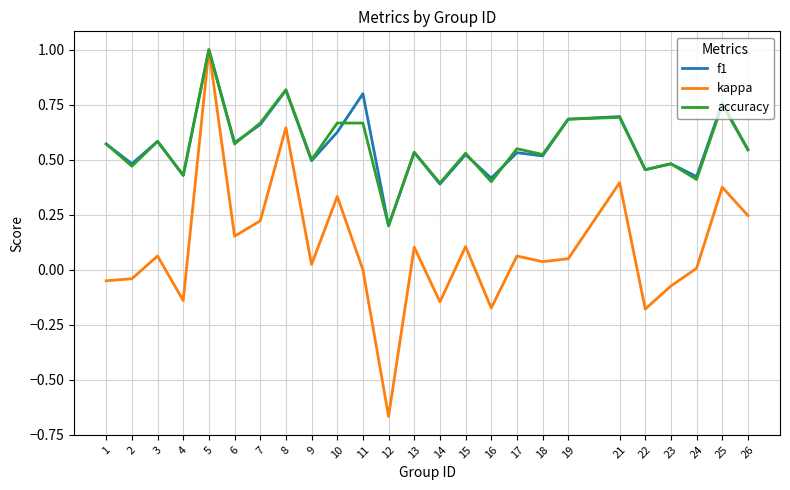

How many lines are shown in the chart?

3